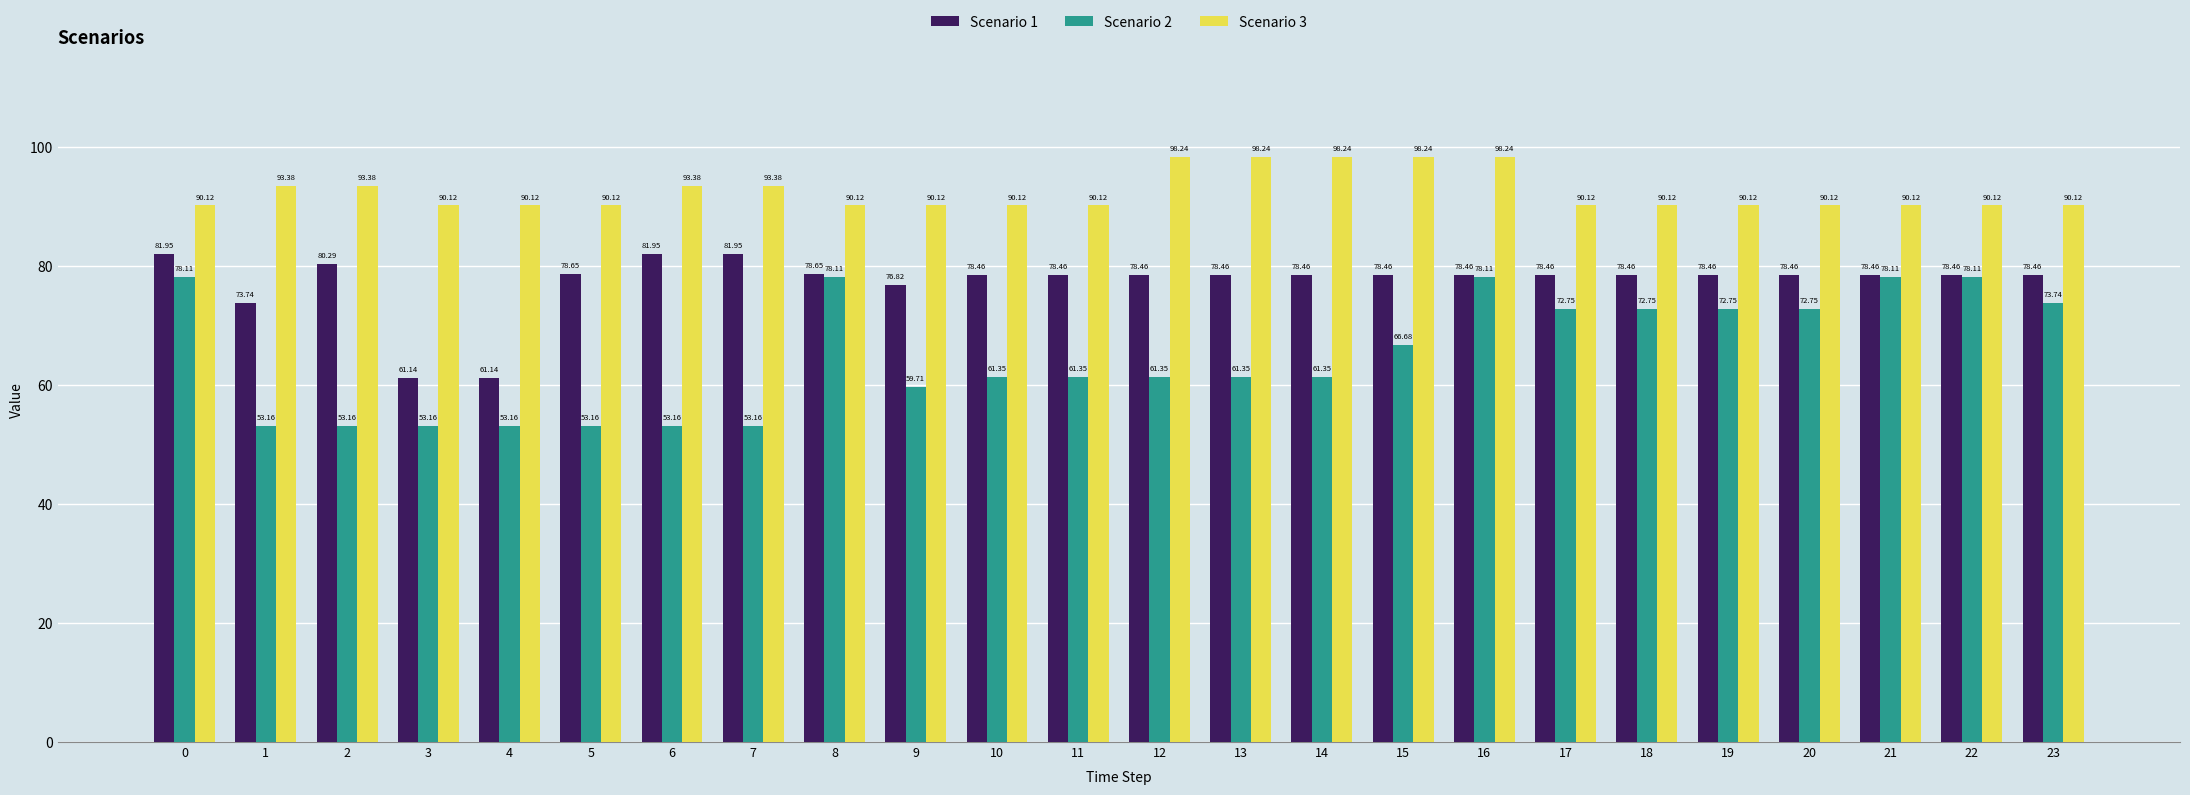

What is the average value of the Scenario 1 series?

77.3